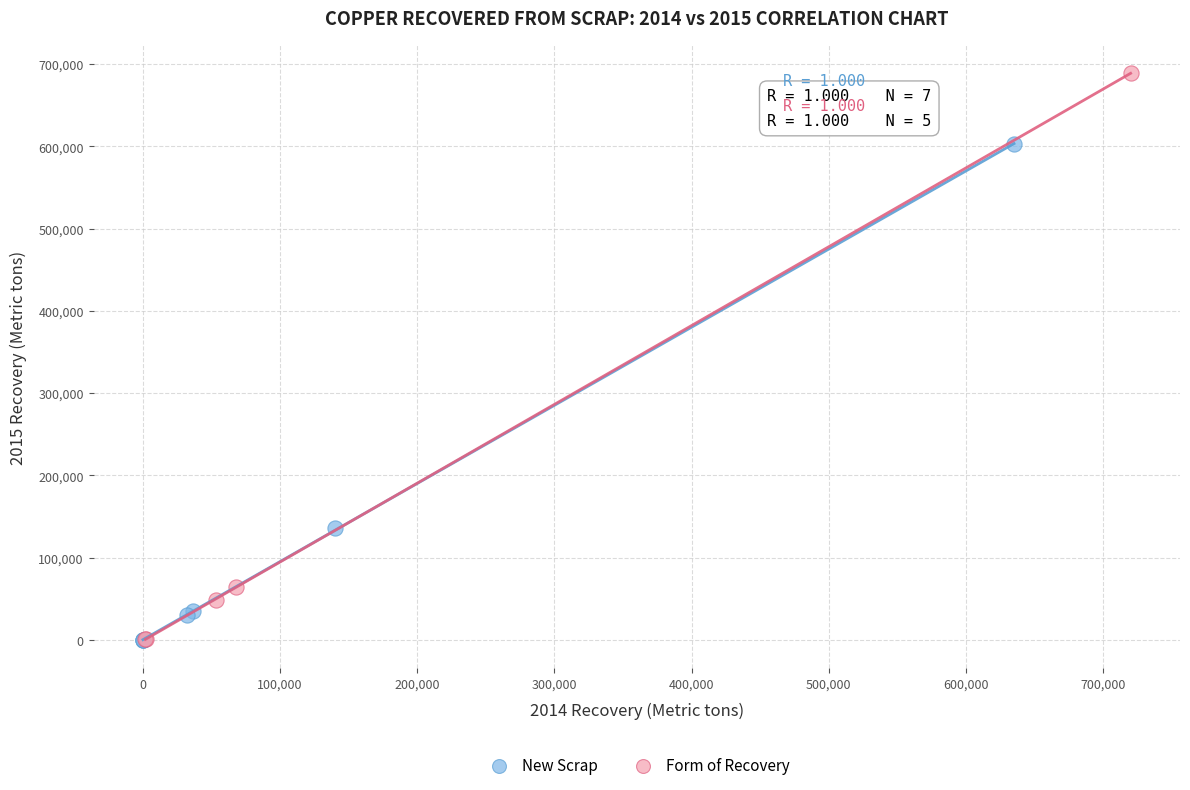

Which series contains the highest Y value?

Form of Recovery